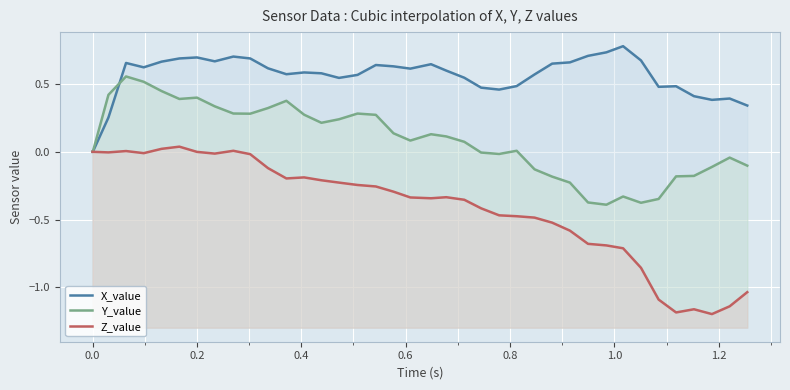

How many positive values does the X_value series have?

37